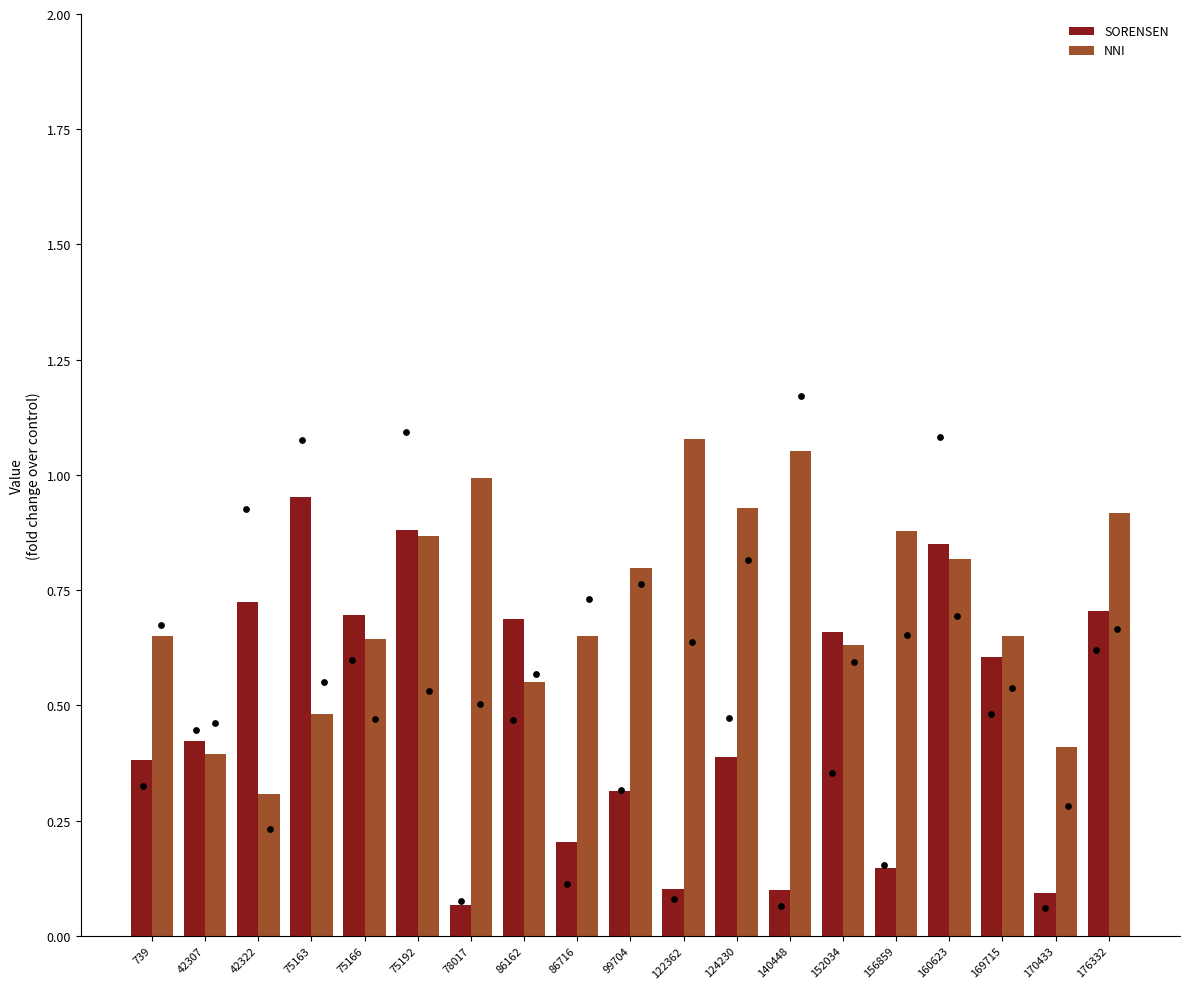

What are all the series names shown in the legend?

SORENSEN, NNI